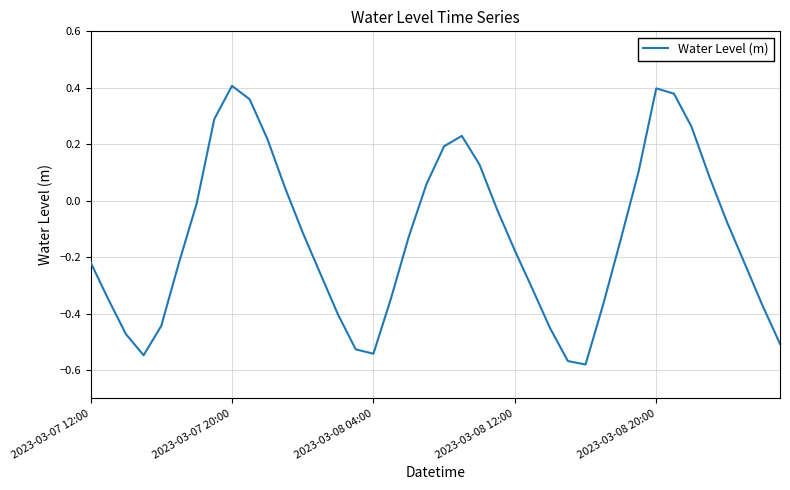

What is the sum of all values?

-5.2